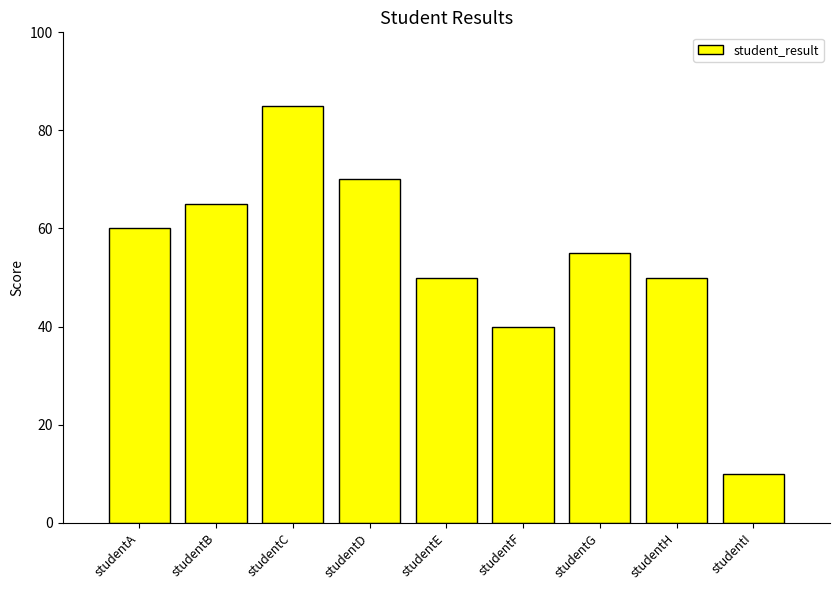

What value does the data have at studentH?

50